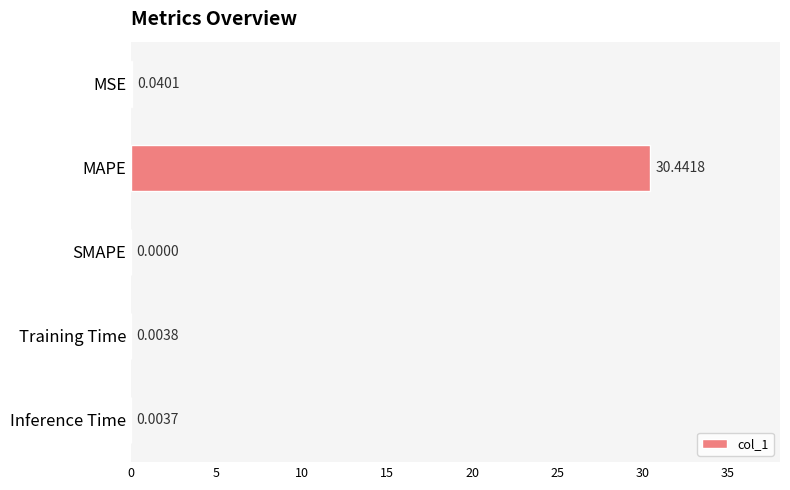

What is the change in value from MAPE to SMAPE?

-30.4